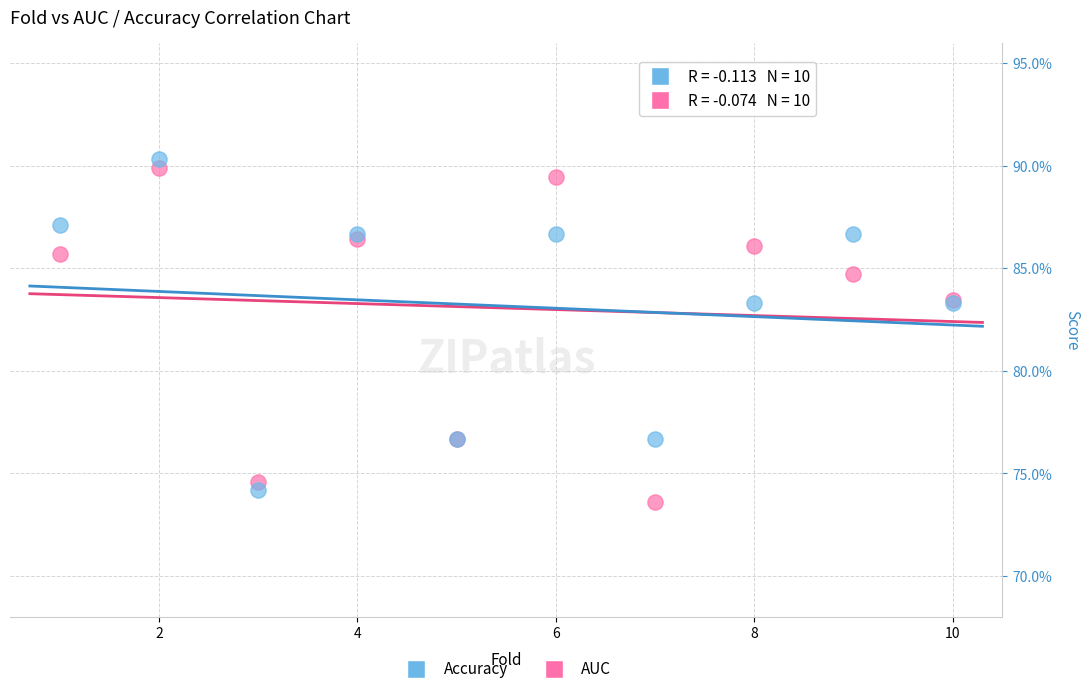

Which series contains the lowest Y value?

AUC